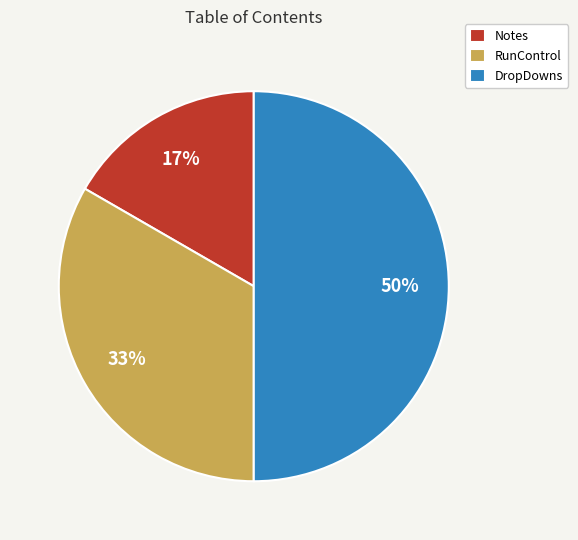

How many slices are in this pie chart?

3